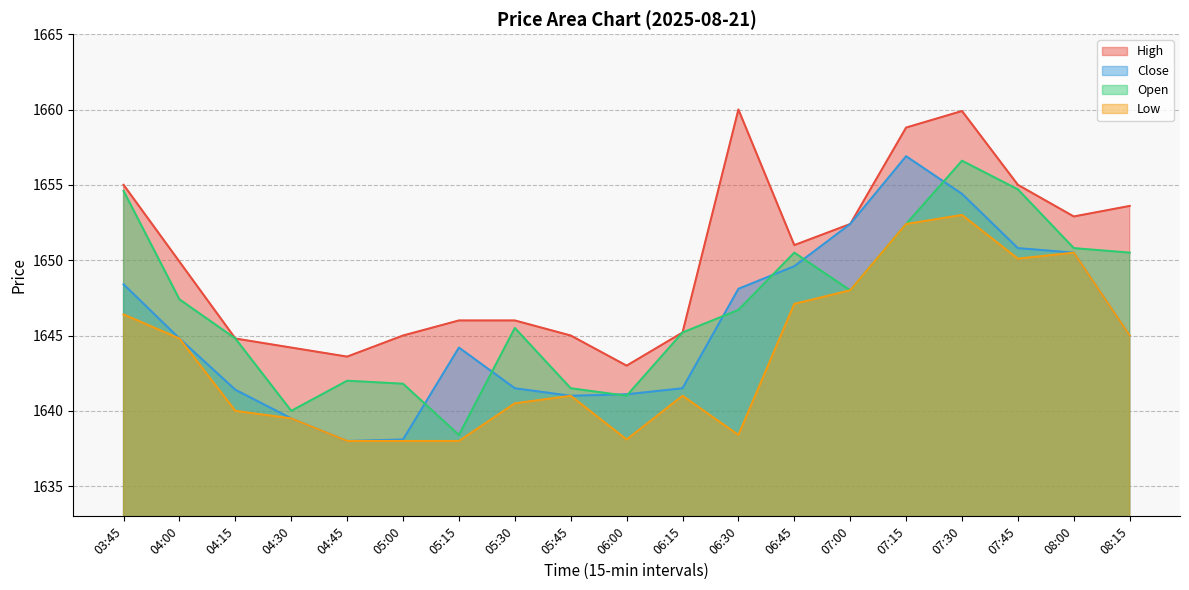

True or false: High and Low intersect in this chart.

False